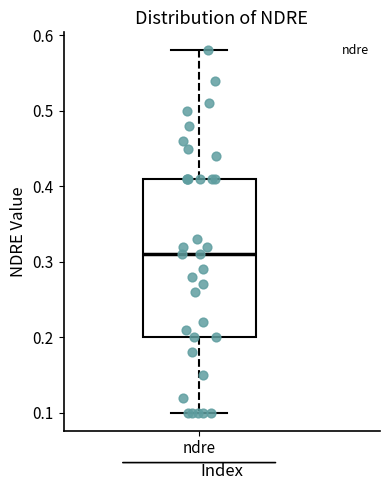

Where does the lower whisker of the box for ndre end on the y-axis? The values are not printed on the chart, so give them approximately, as read against the axis.

0.10